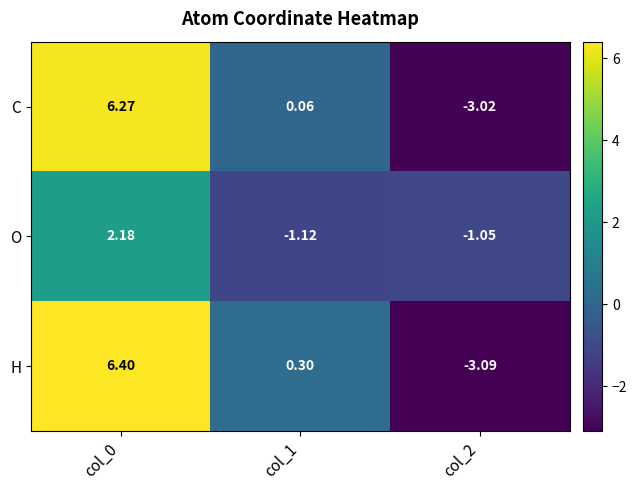

Which series has the largest total across all categories?

H